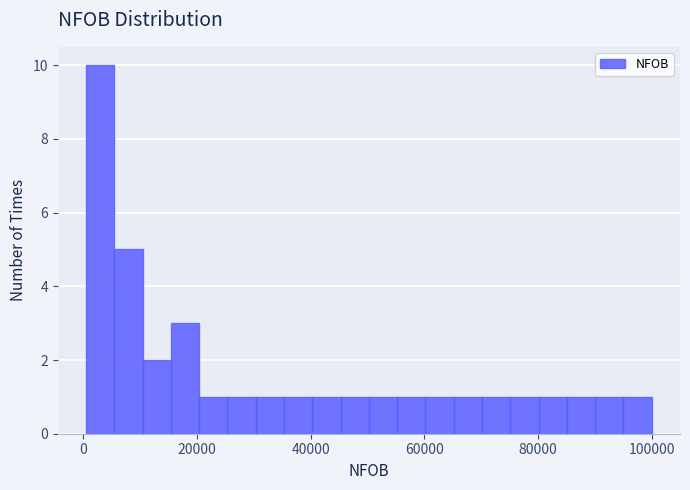

Around what value on the x-axis is the tallest bar? Give the approximate position of its centre, as read against the axis.

2000